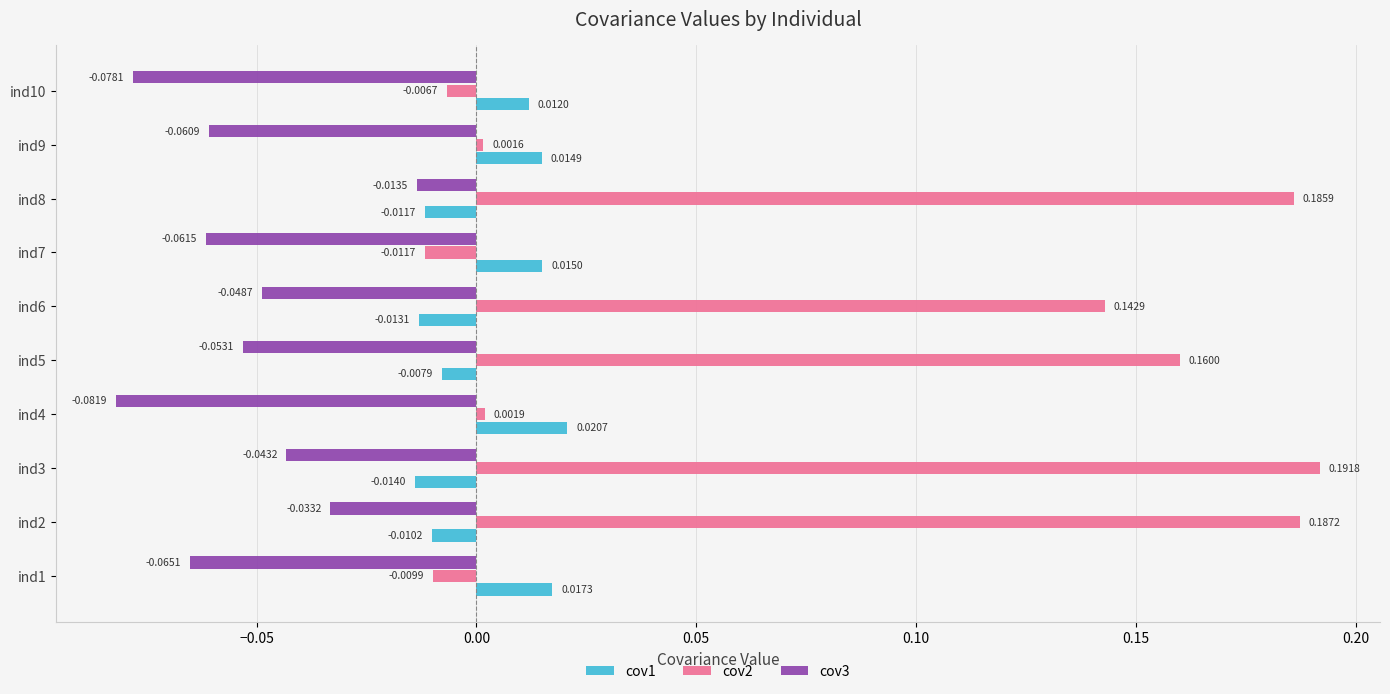

List the labels in order of cov1 value, largest first.

ind4, ind1, ind7, ind9, ind10, ind5, ind2, ind8, ind6, ind3